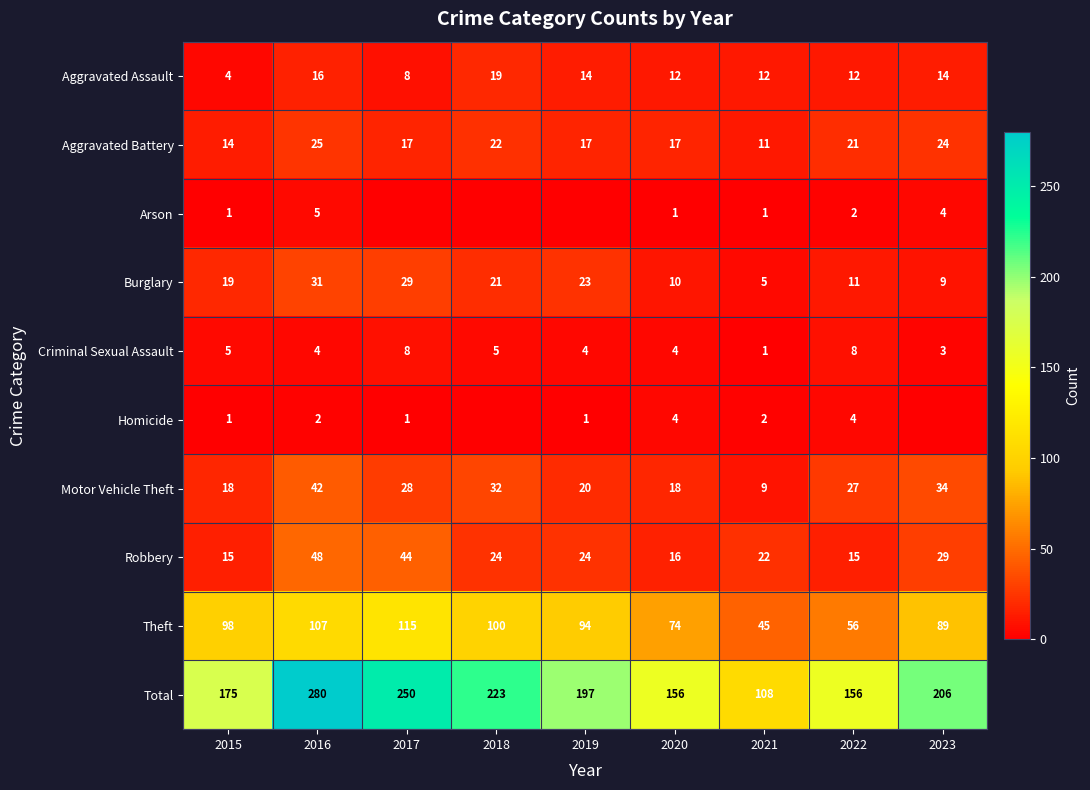

Which category has the highest value across all series?

2016